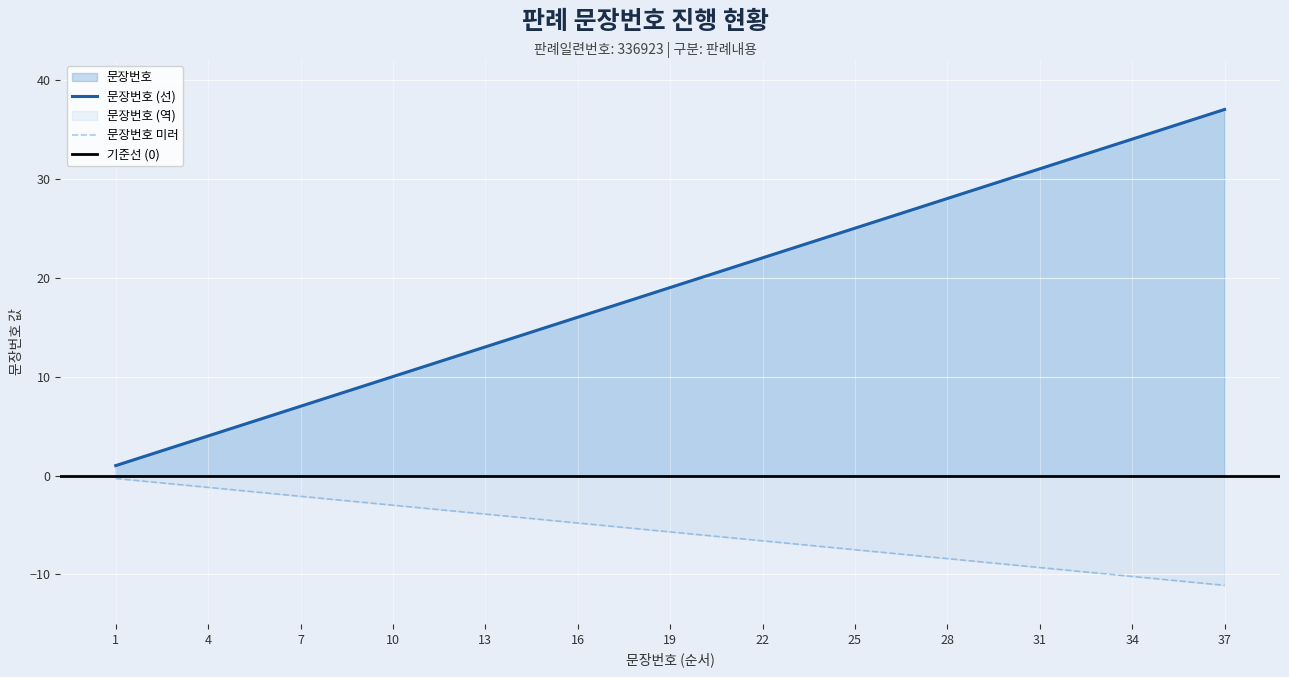

List the labels in order of value, largest first.

37, 36, 35, 34, 33, 32, 31, 30, 29, 28, 27, 26, 25, 24, 23, 22, 21, 20, 19, 18, 17, 16, 15, 14, 13, 12, 11, 10, 9, 8, 7, 6, 5, 4, 3, 2, 1